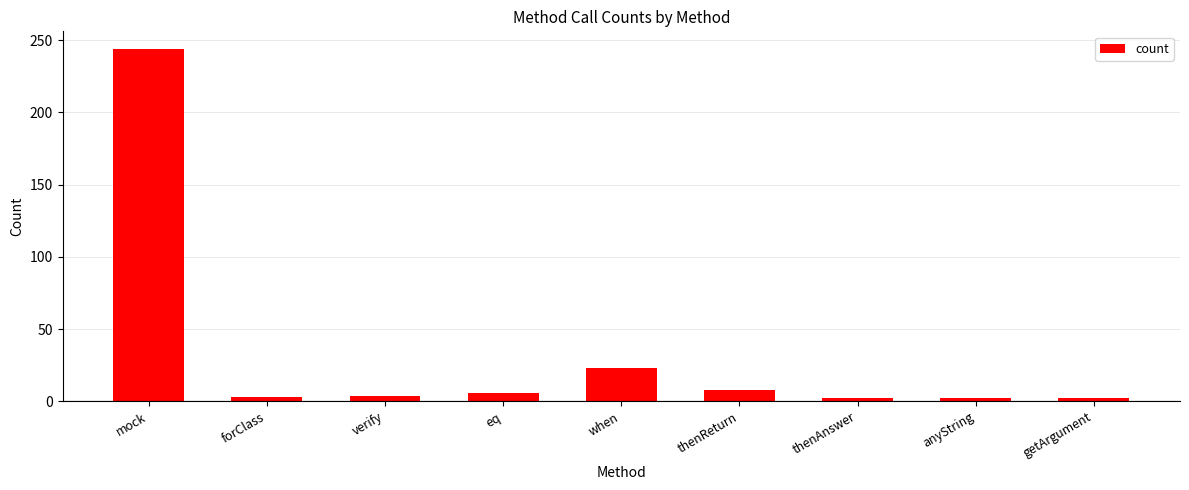

What is the label of the 8th bar from the left?

anyString